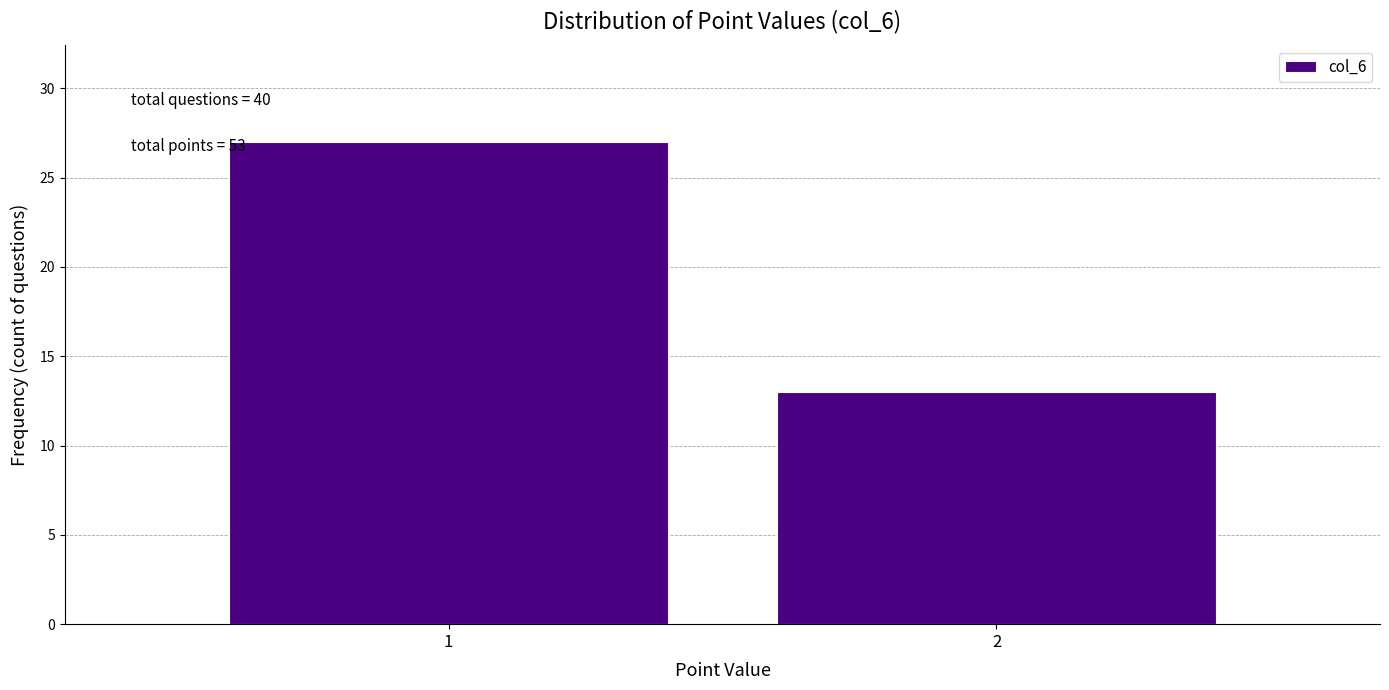

Reading left to right, list all the values displayed in this chart.

1=27	2=13